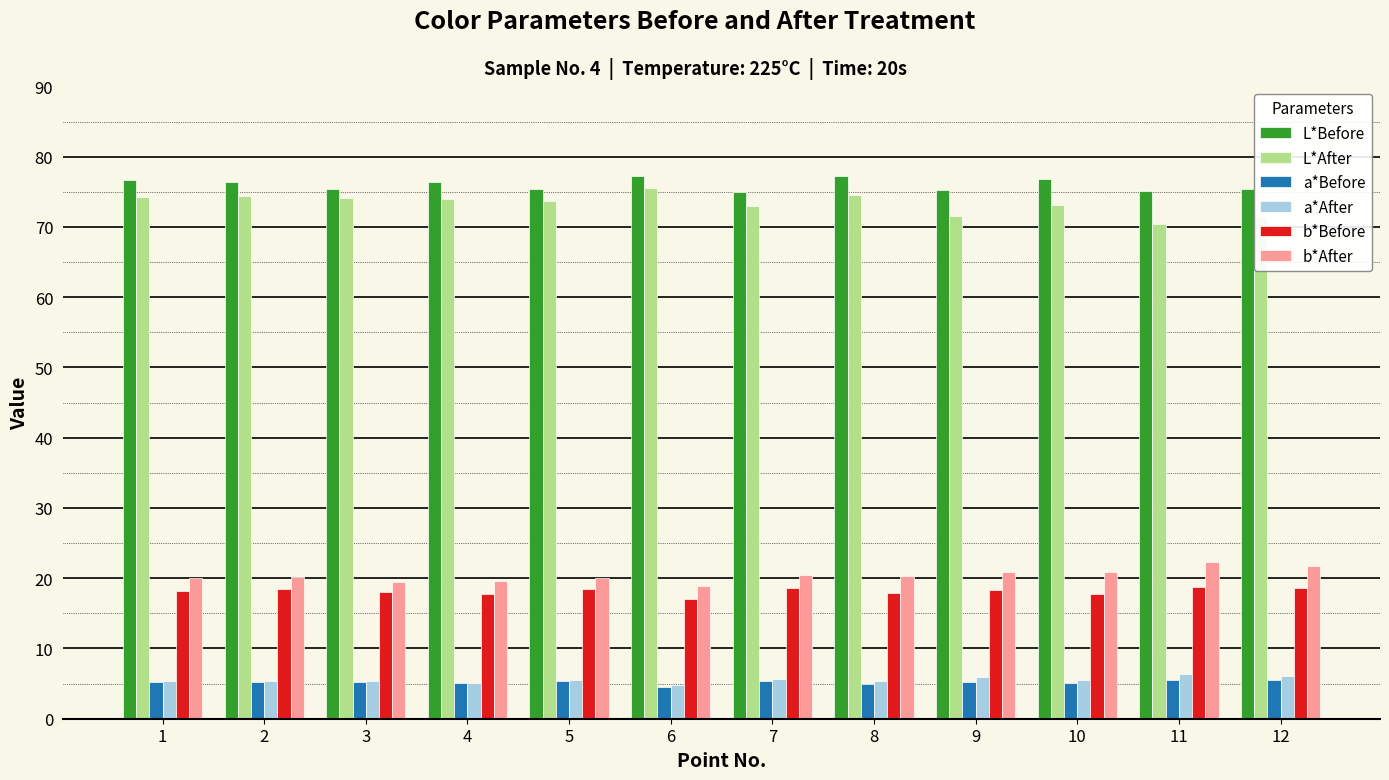

What is the value of the a*Before bar at the 1st from the left?

5.2